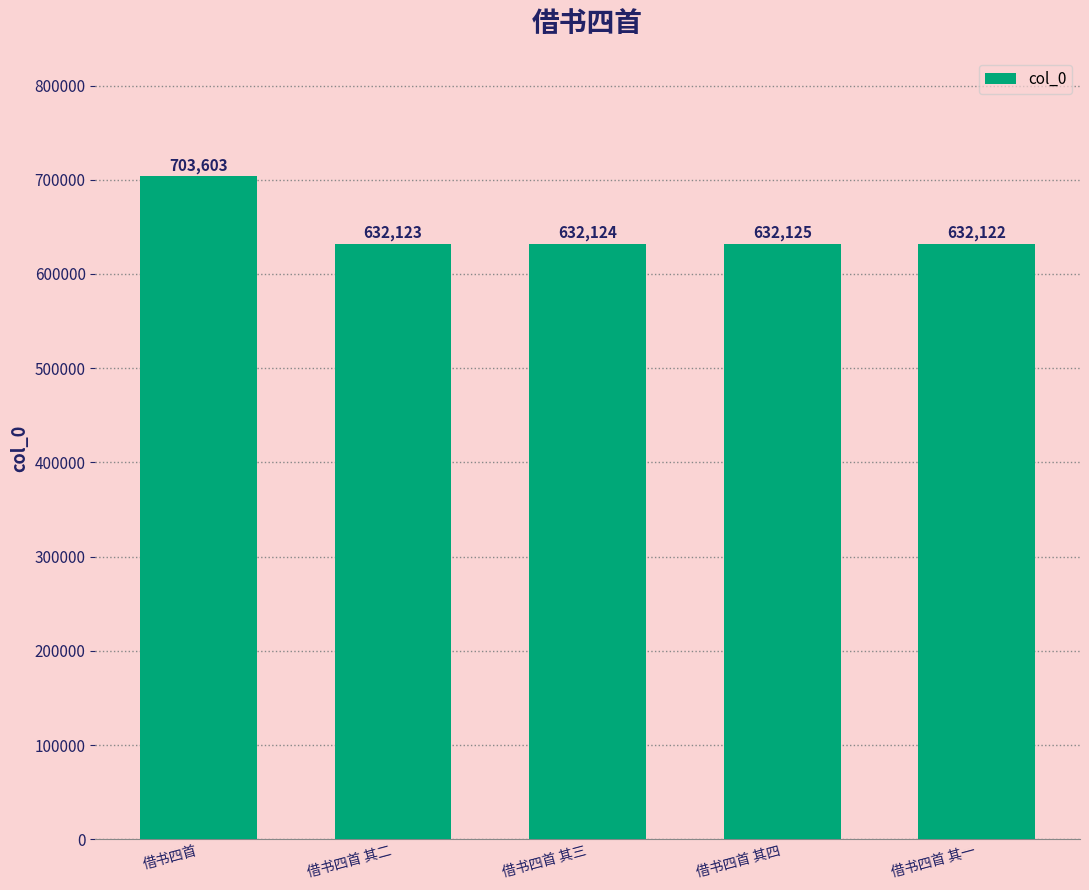

How many data points are less than 632124?

2